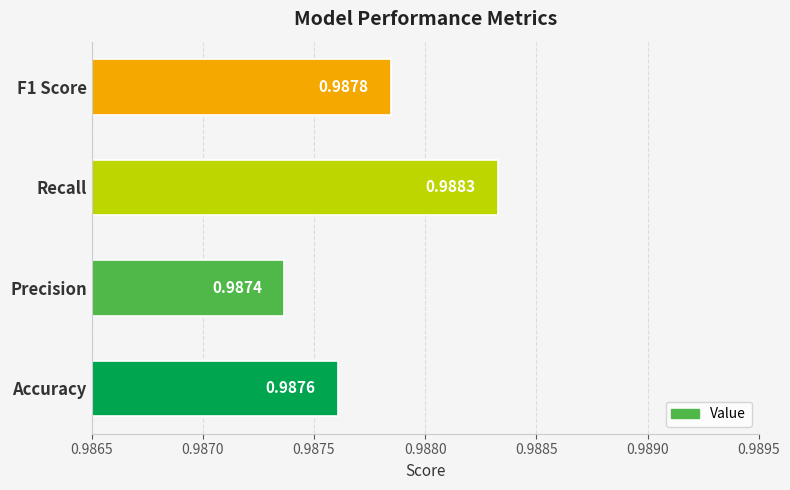

List the labels in order of value, smallest first.

Precision, Accuracy, F1 Score, Recall